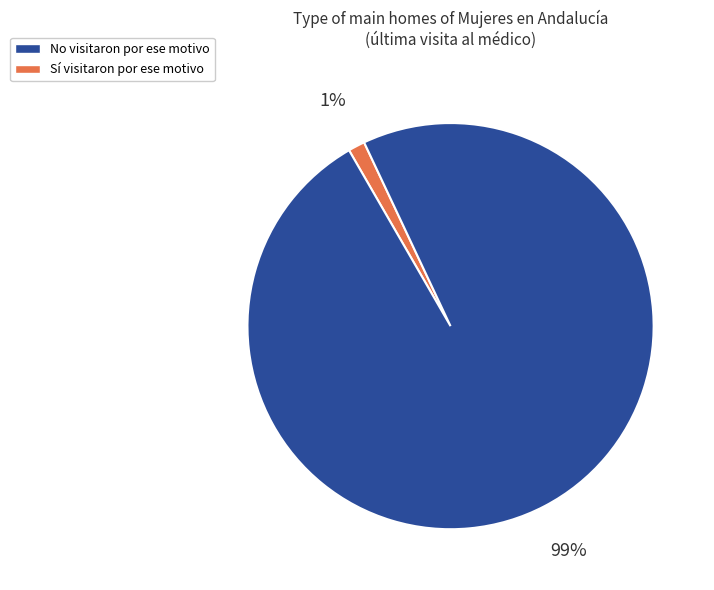

To the nearest percent, what is the average slice percentage?

50%